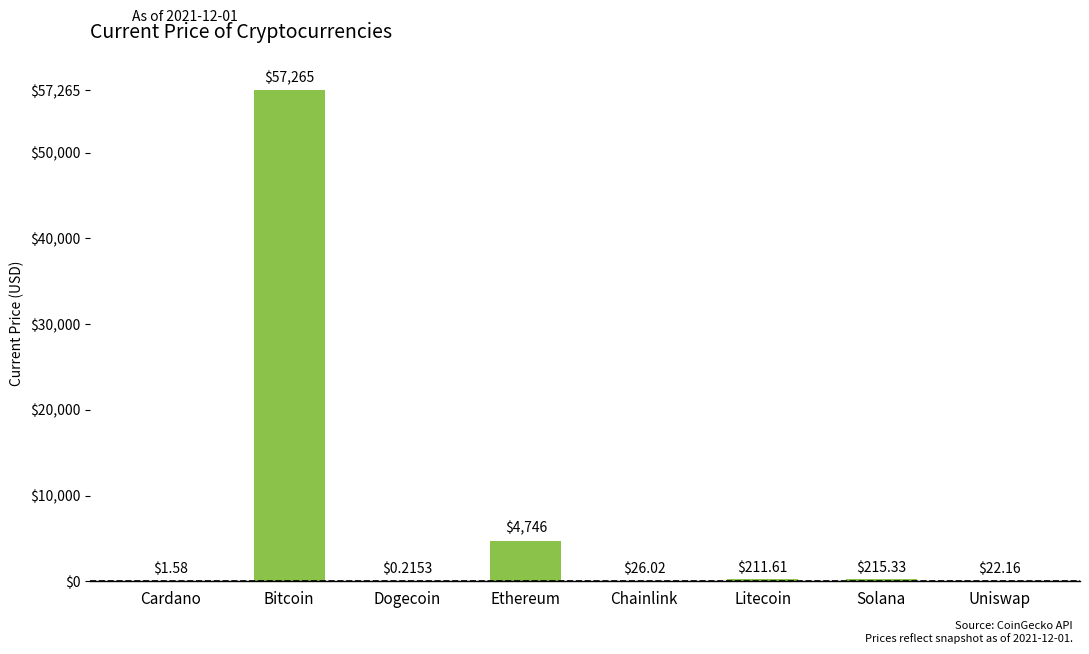

Where does the data first go above 211?

Bitcoin